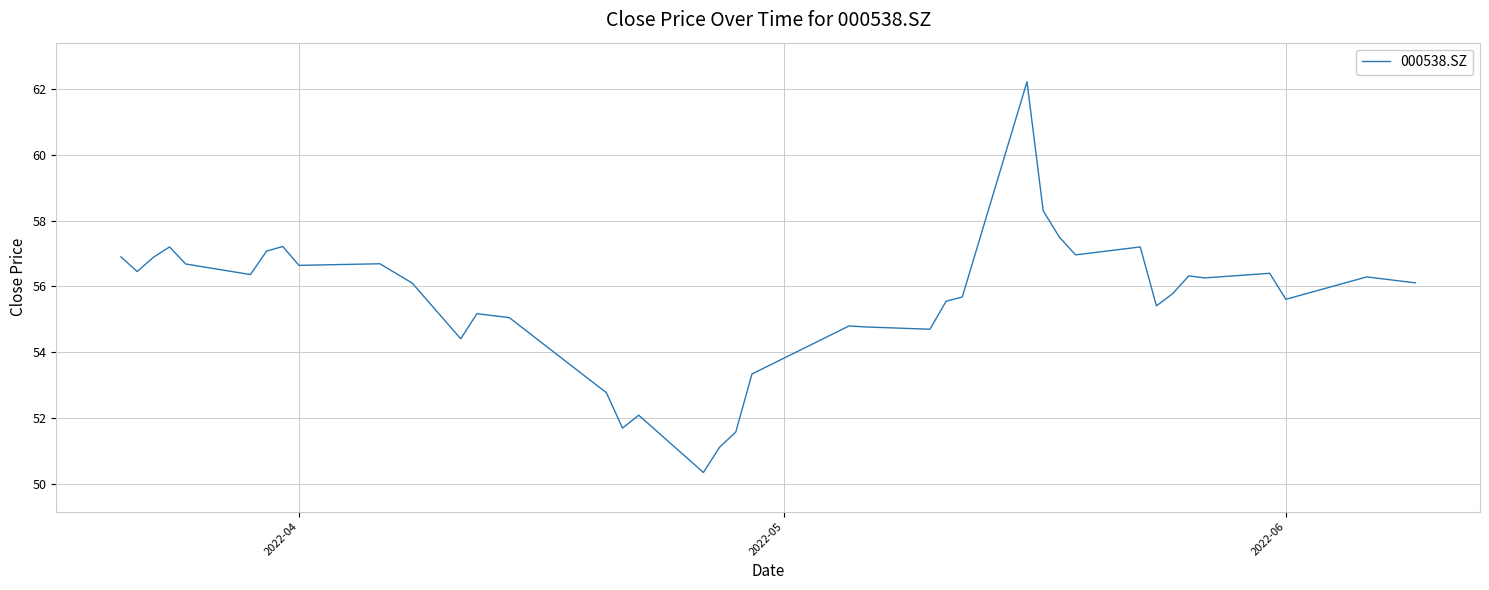

What is the minimum value shown in the chart?

50.3